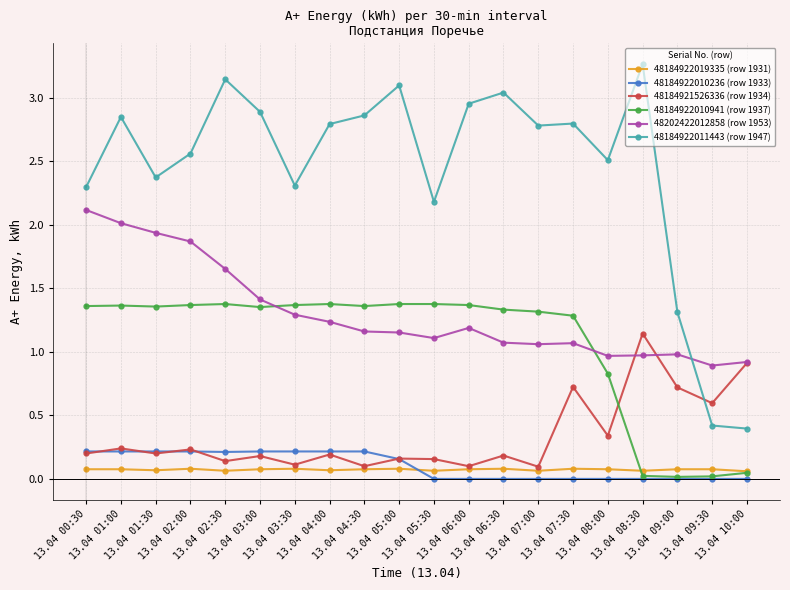

Where is the first local minimum for 48184921526336 (row 1934)?

13.04 01:30